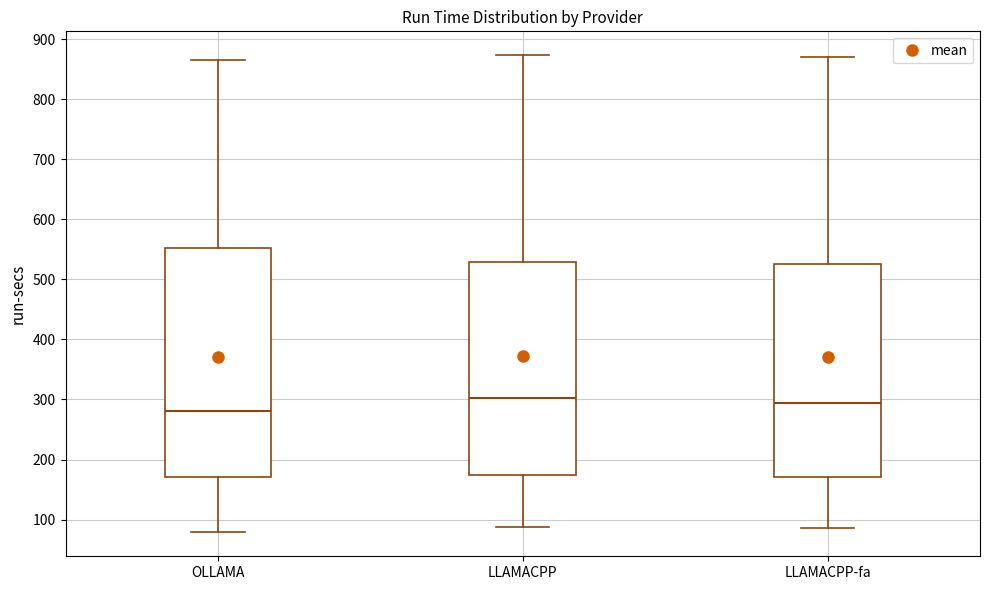

Reading left to right, read every box against the y-axis: the position of its median line, the range the box covers, and the ends of its whiskers. The values are not printed on the chart, so give them approximately, as read against the axis.

OLLAMA: median 280, box 170 to 550, whiskers 80 to 870
LLAMACPP: median 300, box 170 to 530, whiskers 90 to 870
LLAMACPP-fa: median 290, box 170 to 530, whiskers 90 to 870